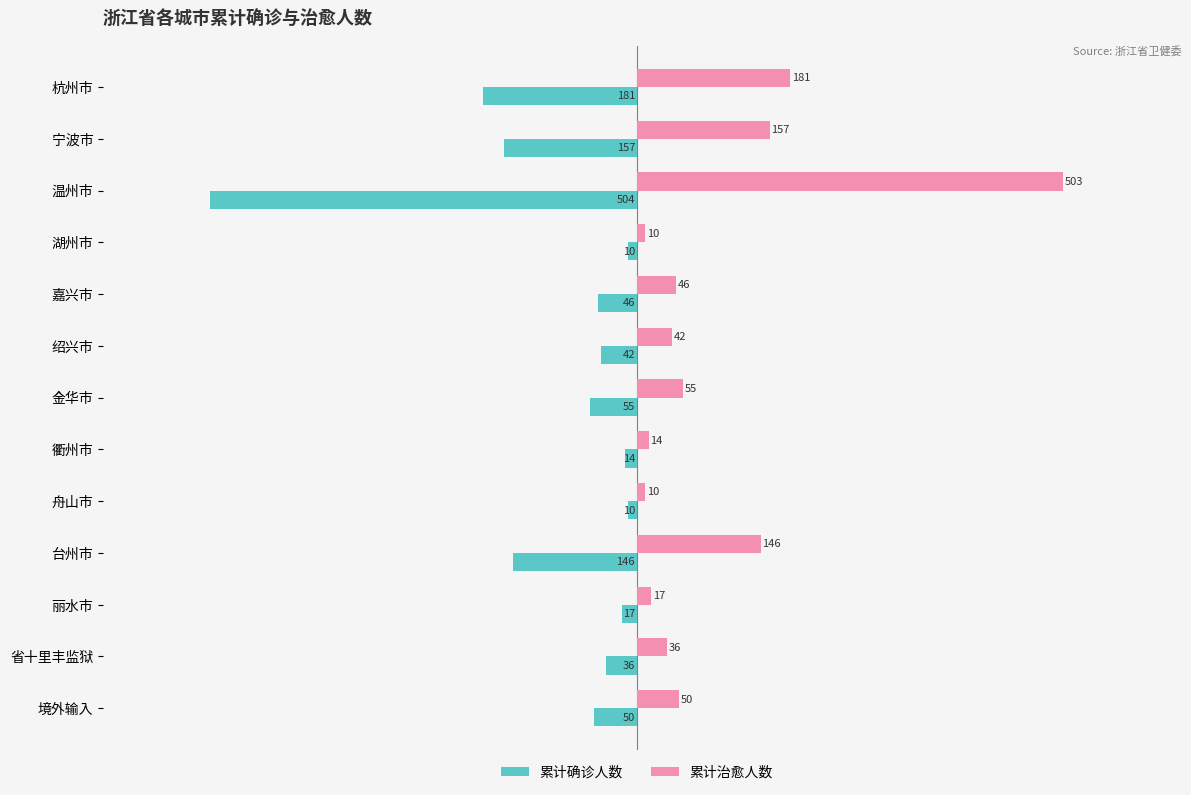

List the series in order of their peak value, lowest first.

累计确诊人数, 累计治愈人数